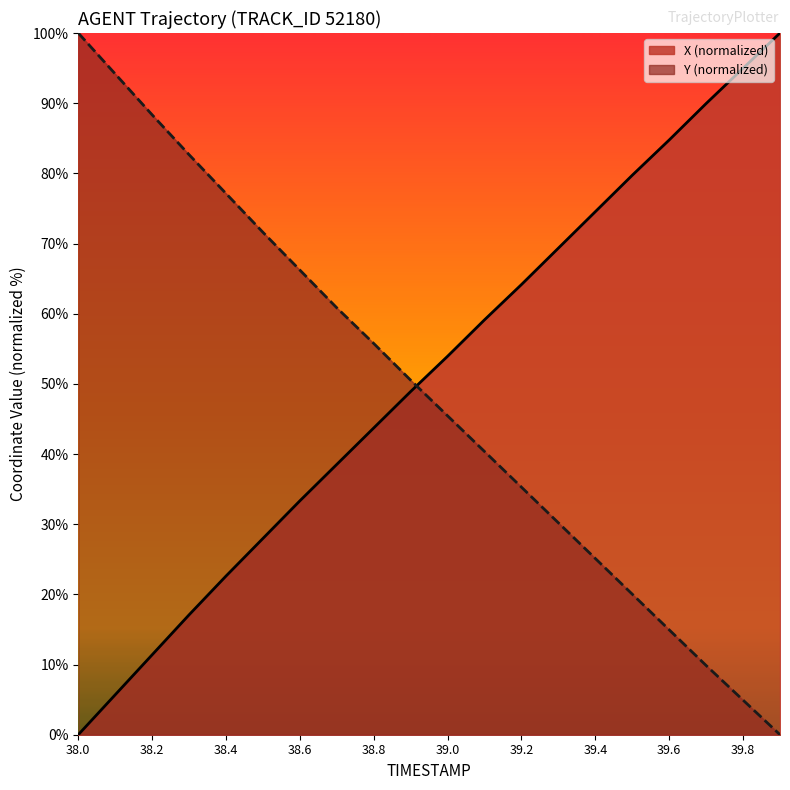

What is the difference between the second highest and second lowest values in the X series?

89.3